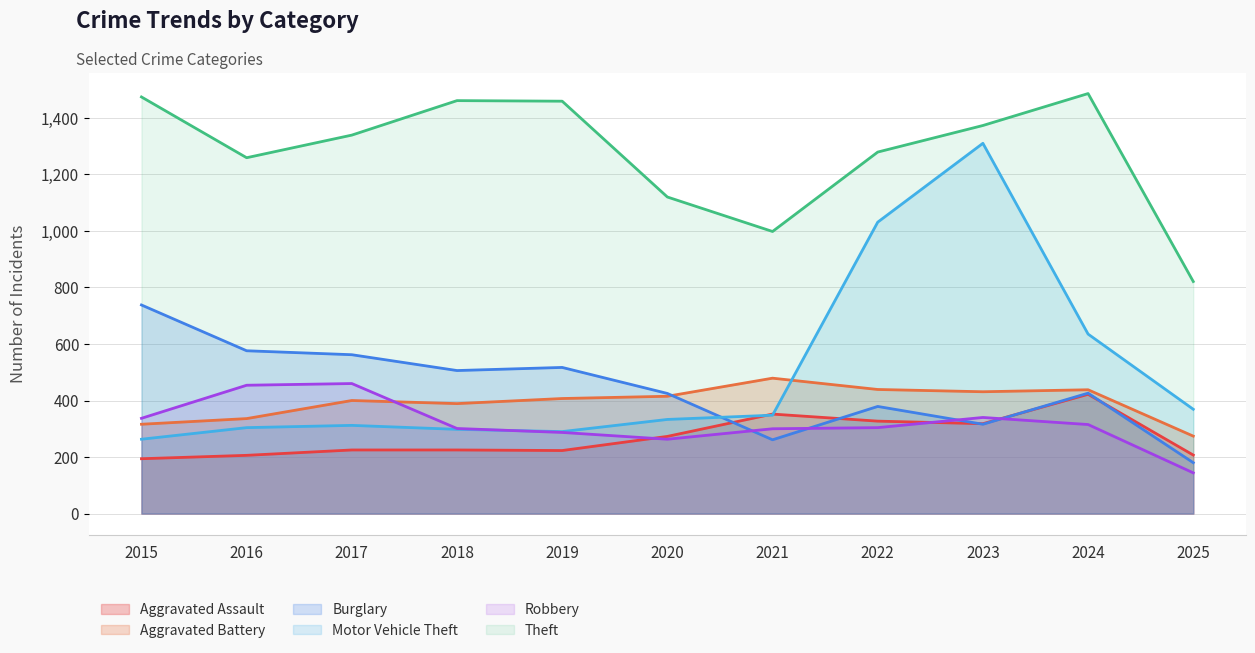

The value of Aggravated Assault at 2018 is 225. True or false?

True